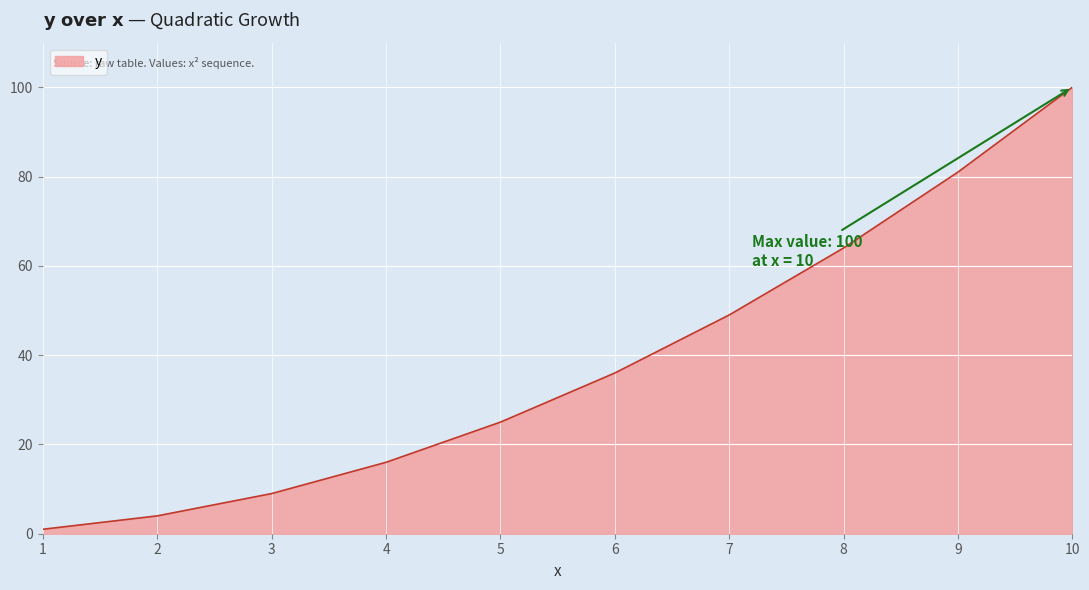

Rank the categories by value from lowest to highest.

1, 2, 3, 4, 5, 6, 7, 8, 9, 10